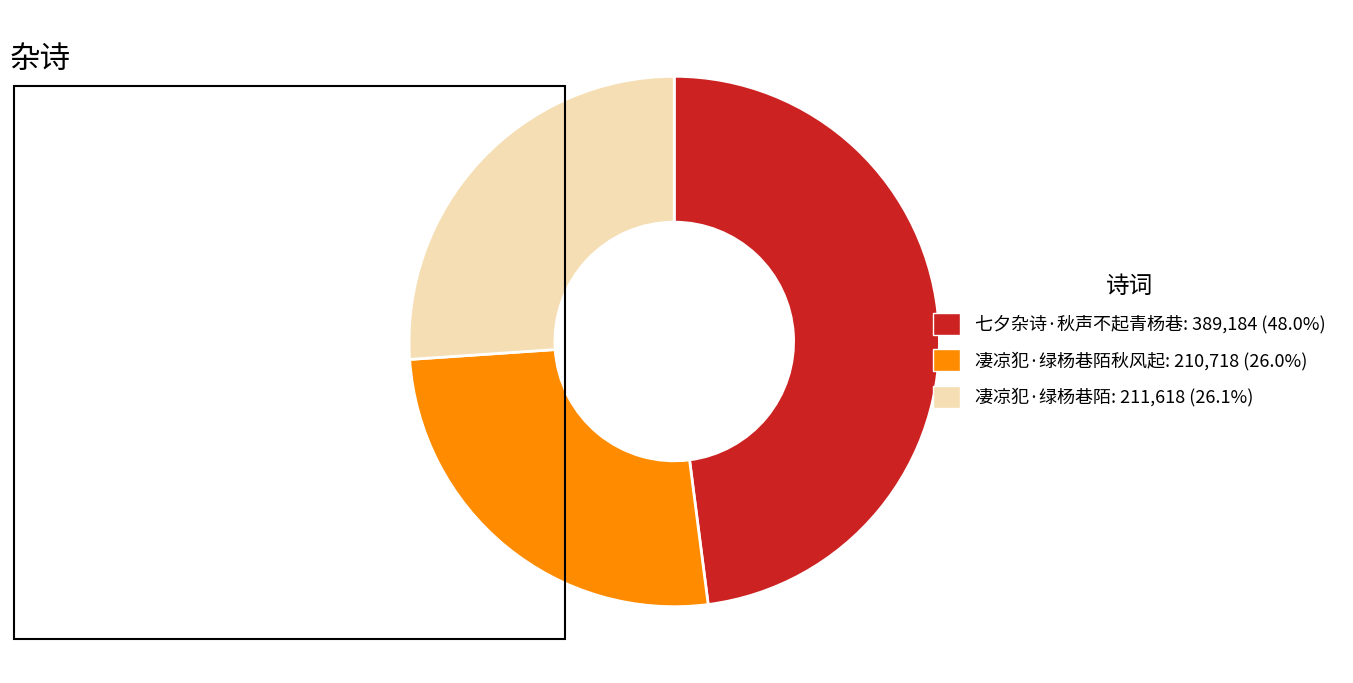

How many segments does this pie chart have?

3